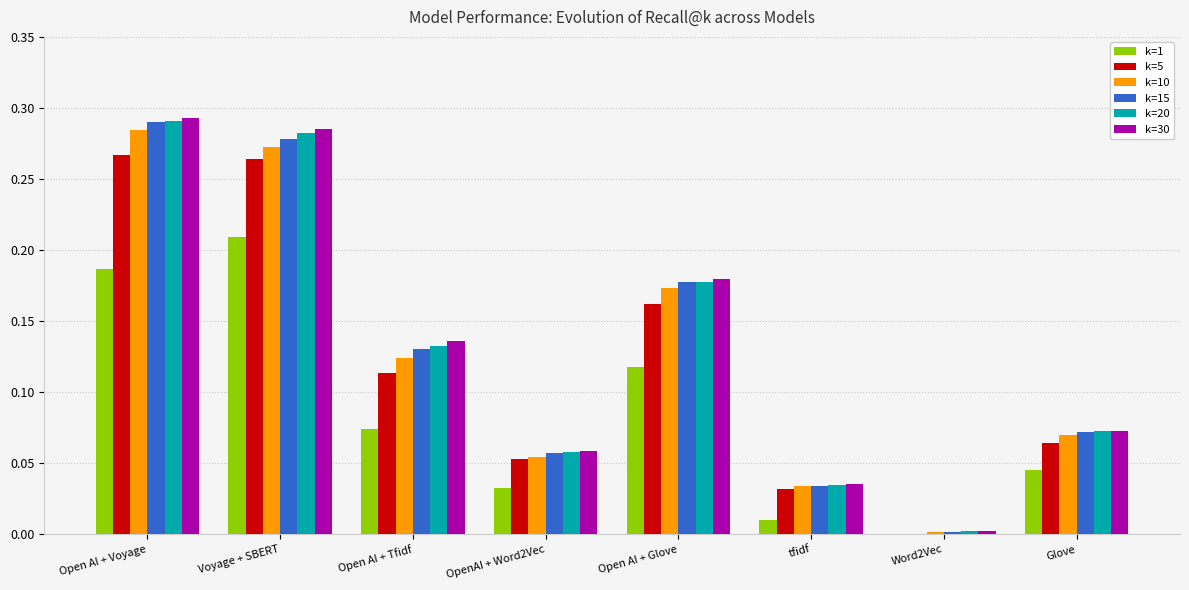

At which category is the sum across all series the highest?

Open AI + Voyage